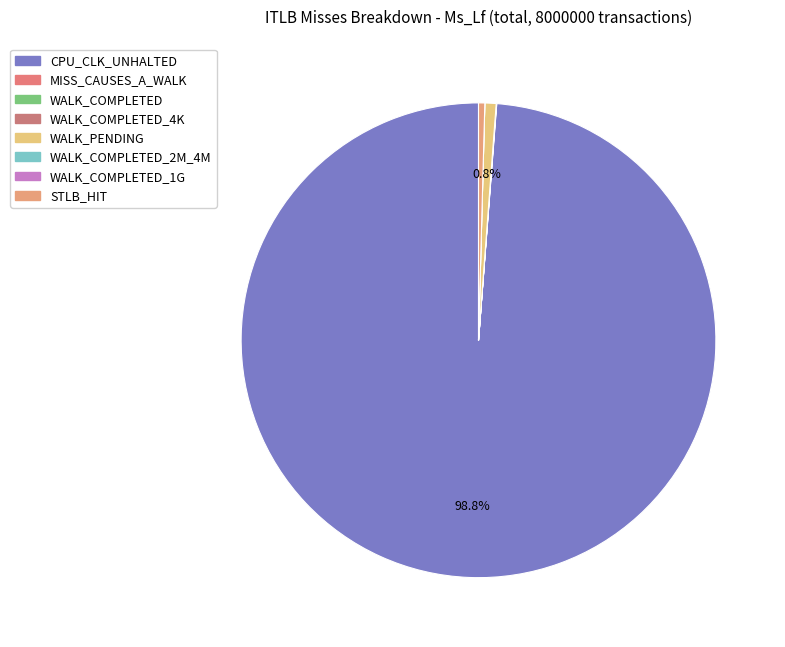

How many segments does this pie chart have?

8